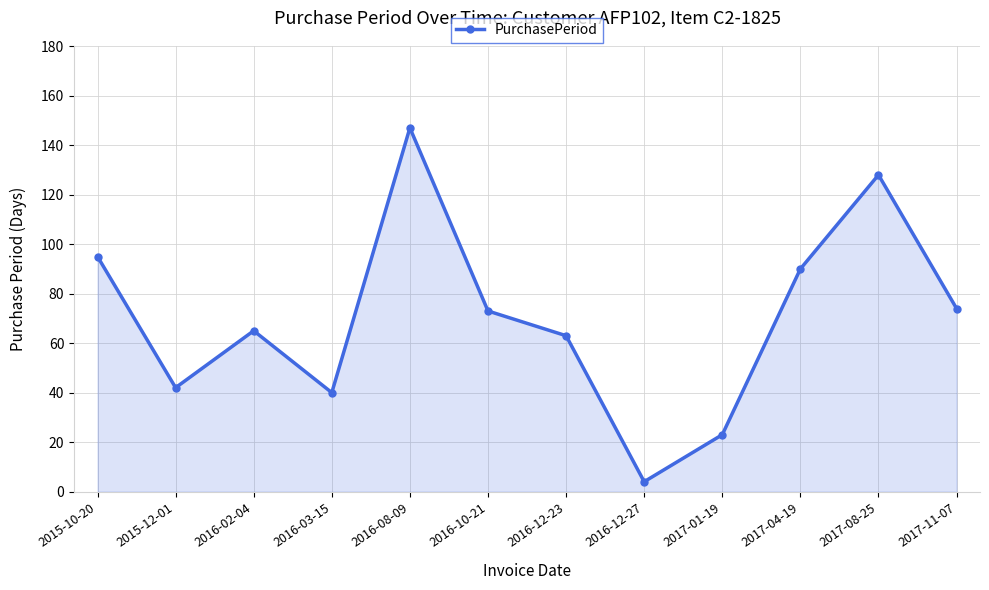

The value at 2017-11-07 is 117. True or false?

False